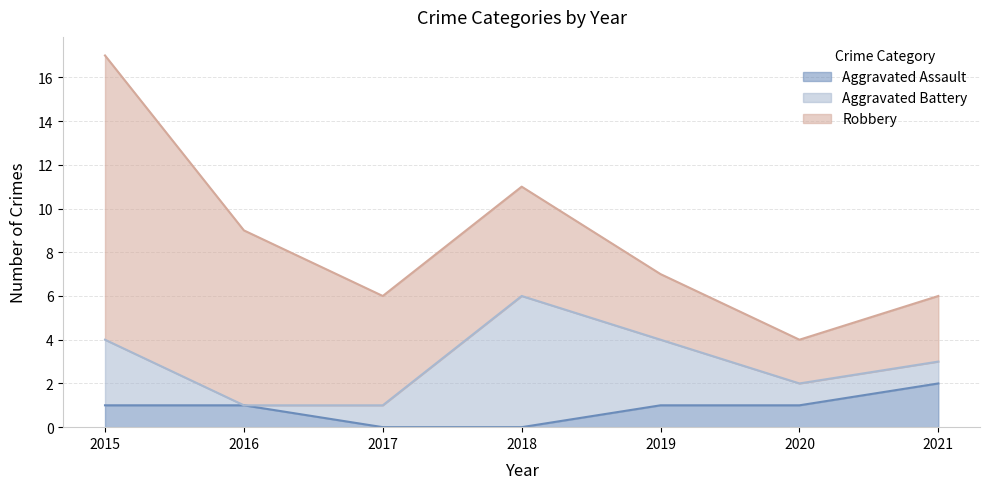

What is the difference between the Aggravated Assault values at 2015 and 2021?

1